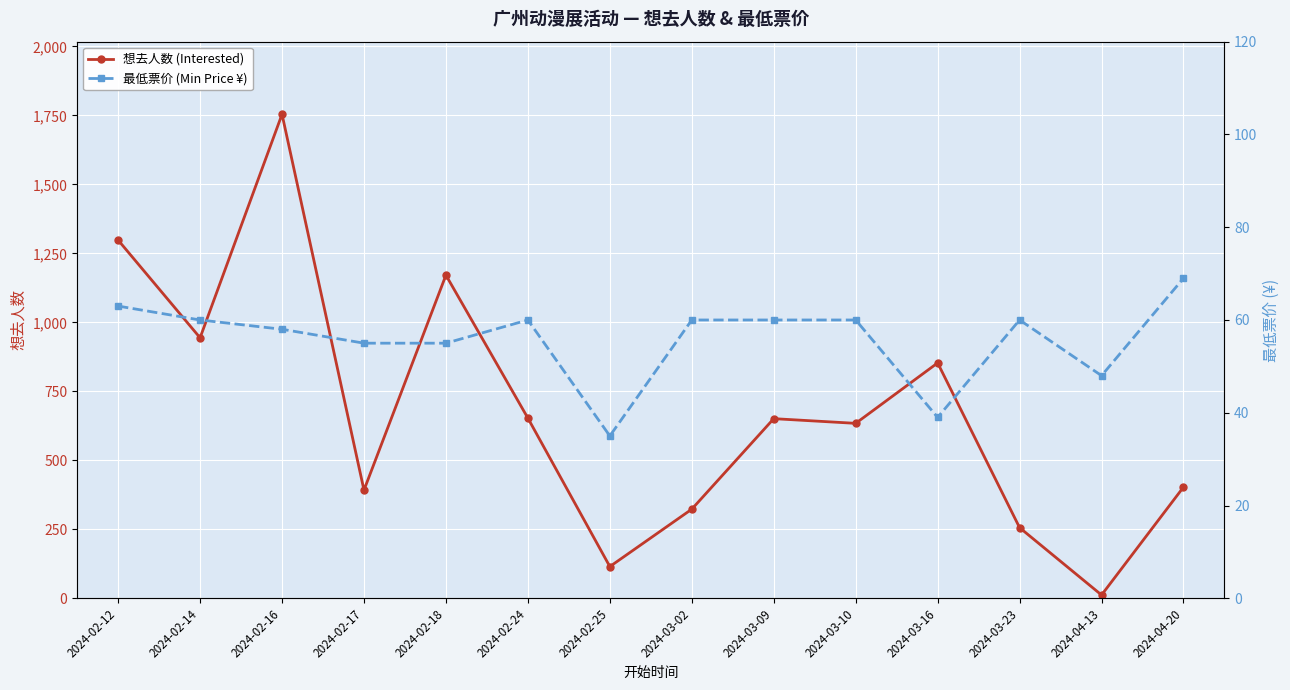

What is the minimum value shown in the chart?

12